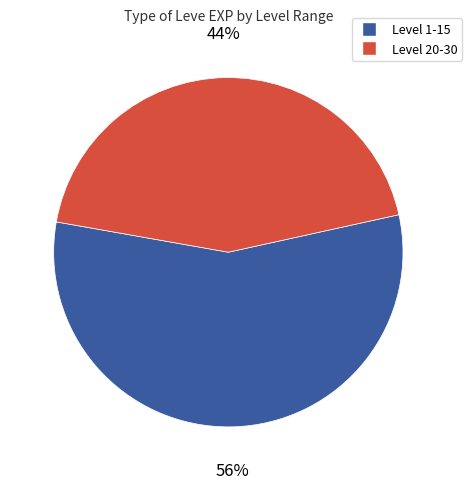

Does any single category account for the majority?

Yes